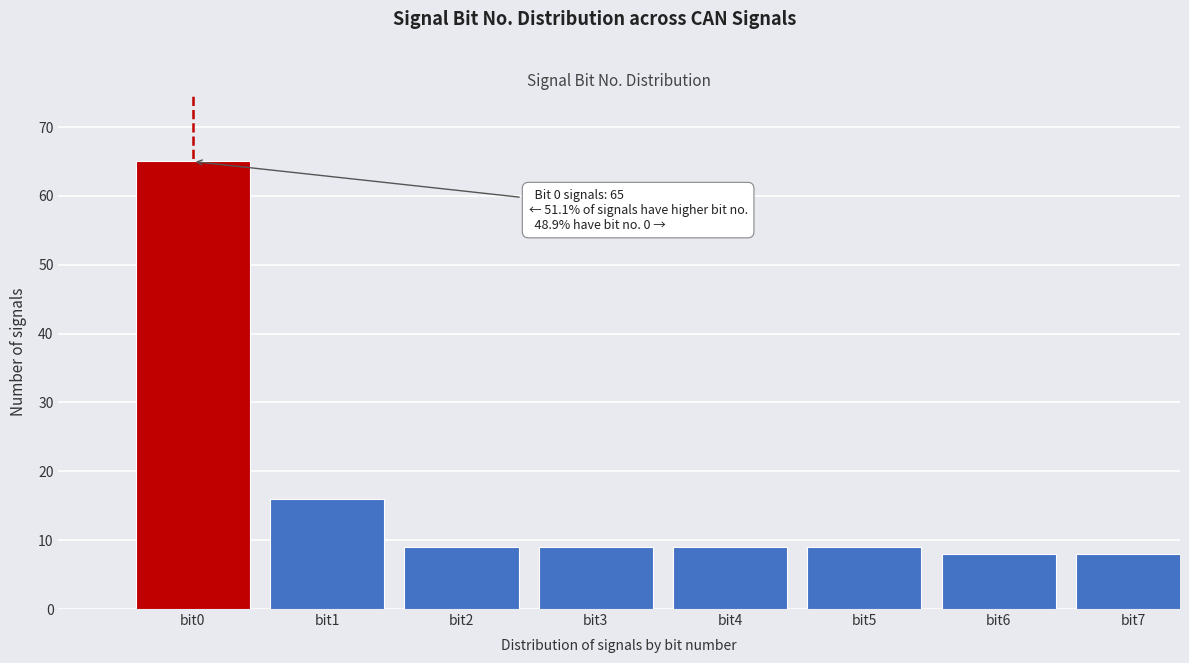

Reading left to right, extract all data points from this chart.

bit0=65	bit1=16	bit2=9	bit3=9	bit4=9	bit5=9	bit6=8	bit7=8